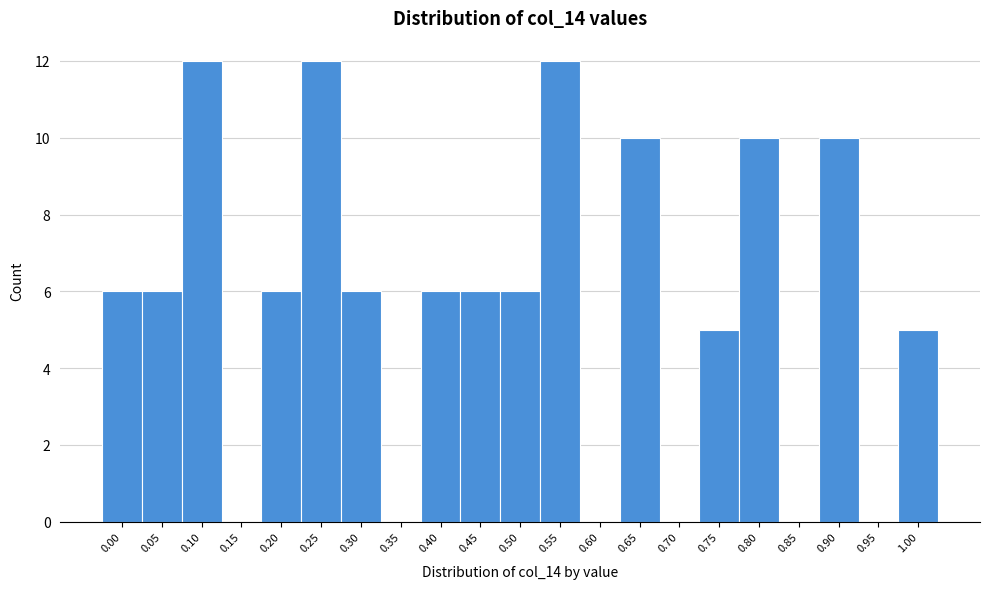

Reading left to right, extract all data points from this chart.

0.00=6	0.05=6	0.10=12	0.15=0	0.20=6	0.25=12	0.30=6	0.35=0	0.40=6	0.45=6	0.50=6	0.55=12	0.60=0	0.65=10	0.70=0	0.75=5	0.80=10	0.85=0	0.90=10	0.95=0	1.00=5